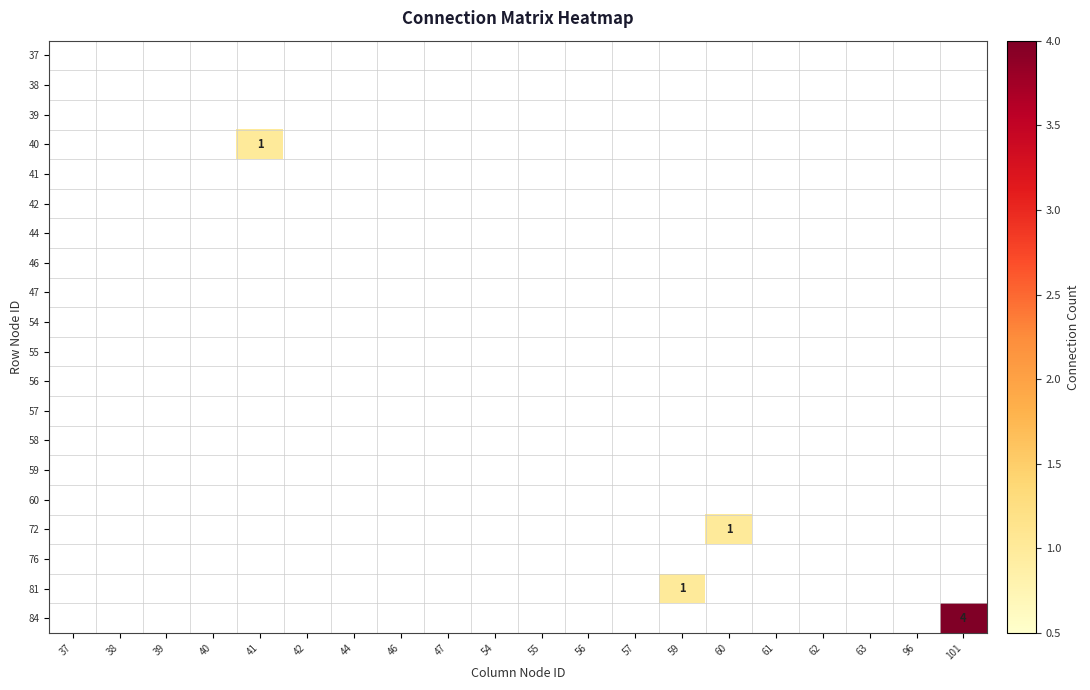

List the series in order of their peak value, lowest first.

37, 38, 39, 41, 42, 44, 46, 47, 54, 55, 56, 57, 58, 59, 60, 76, 40, 72, 81, 84